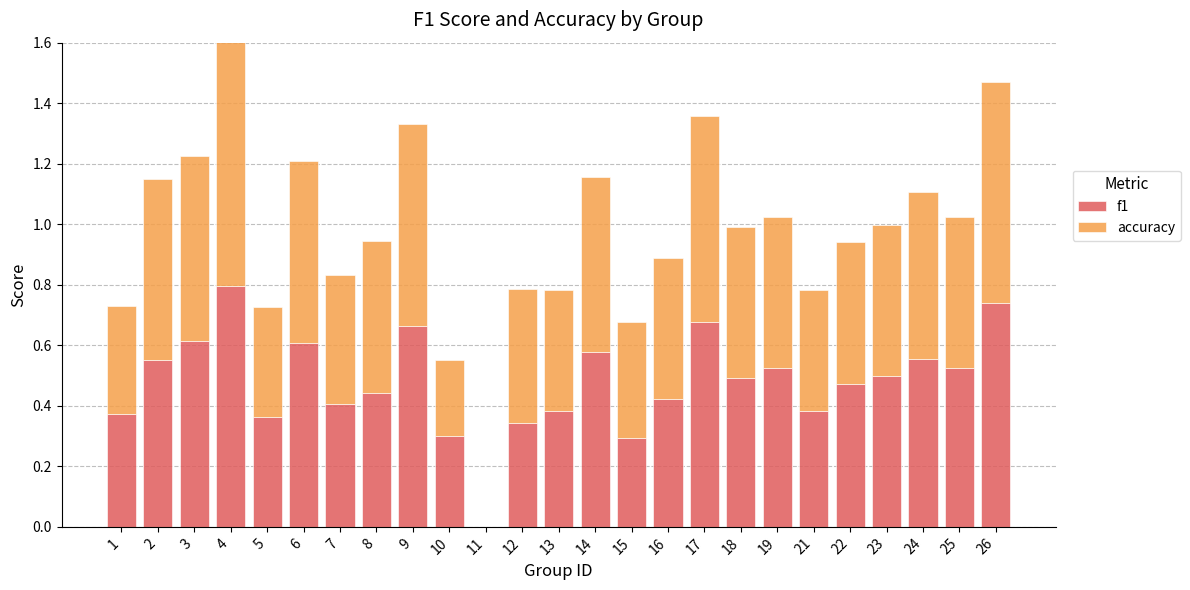

Is it true that f1 equals 0.9 at 6?

False